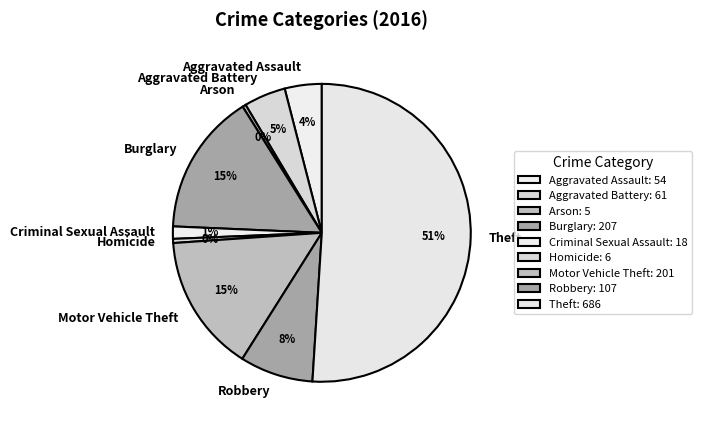

To the nearest percent, what is the combined percentage of Homicide and Motor Vehicle Theft?

15%